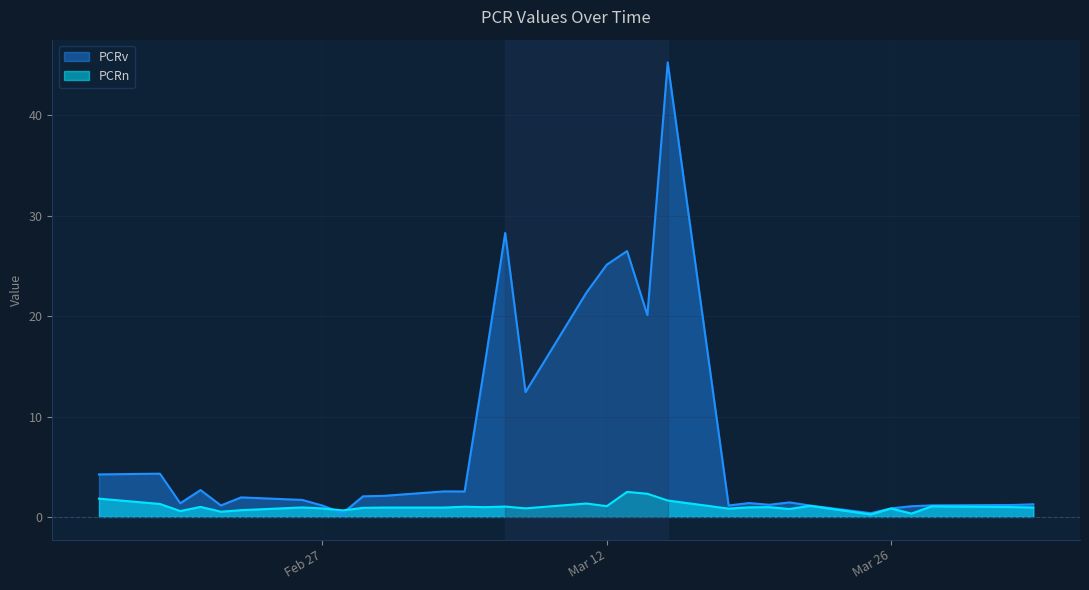

Is it true that PCRv equals 1.4 at 2024-03-21?

True